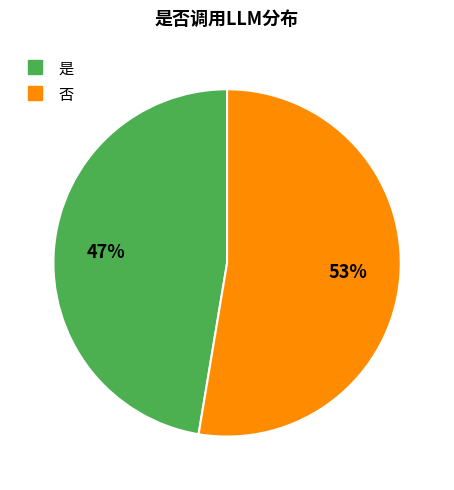

The 否 slice represents 53% of the pie. True or false?

True